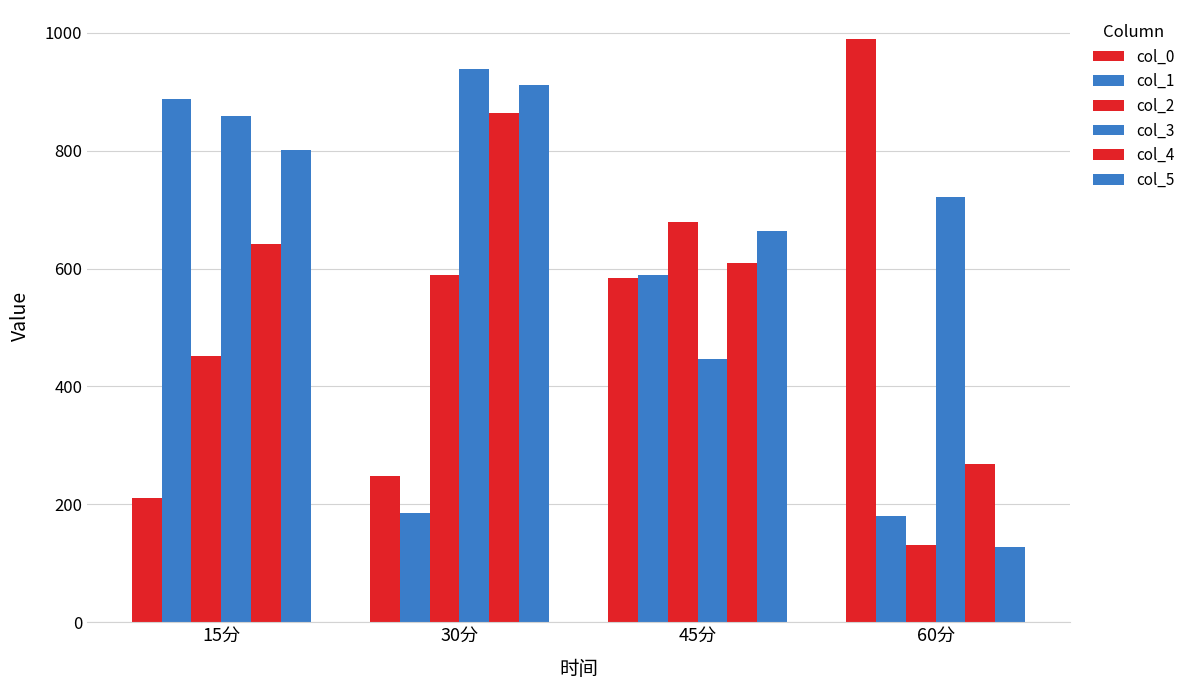

Which label corresponds to the smallest value in the chart?

60分